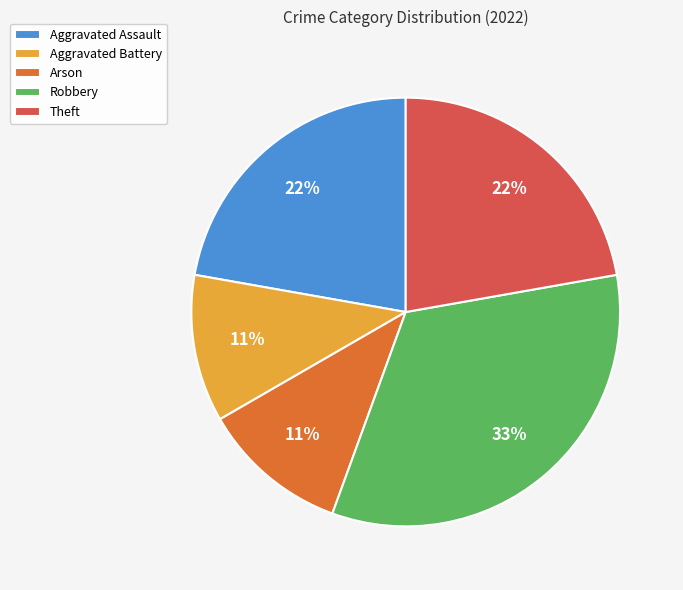

Which category has the biggest portion of the pie?

Robbery